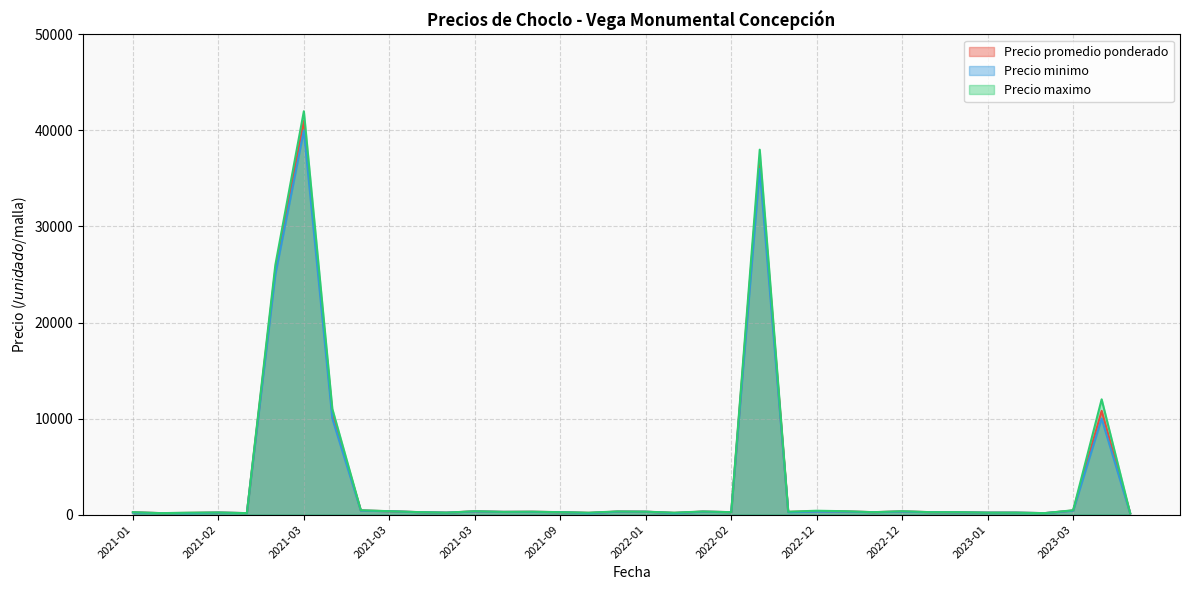

True or false: Precio minimo has a value of 280 at 2021-05.

True